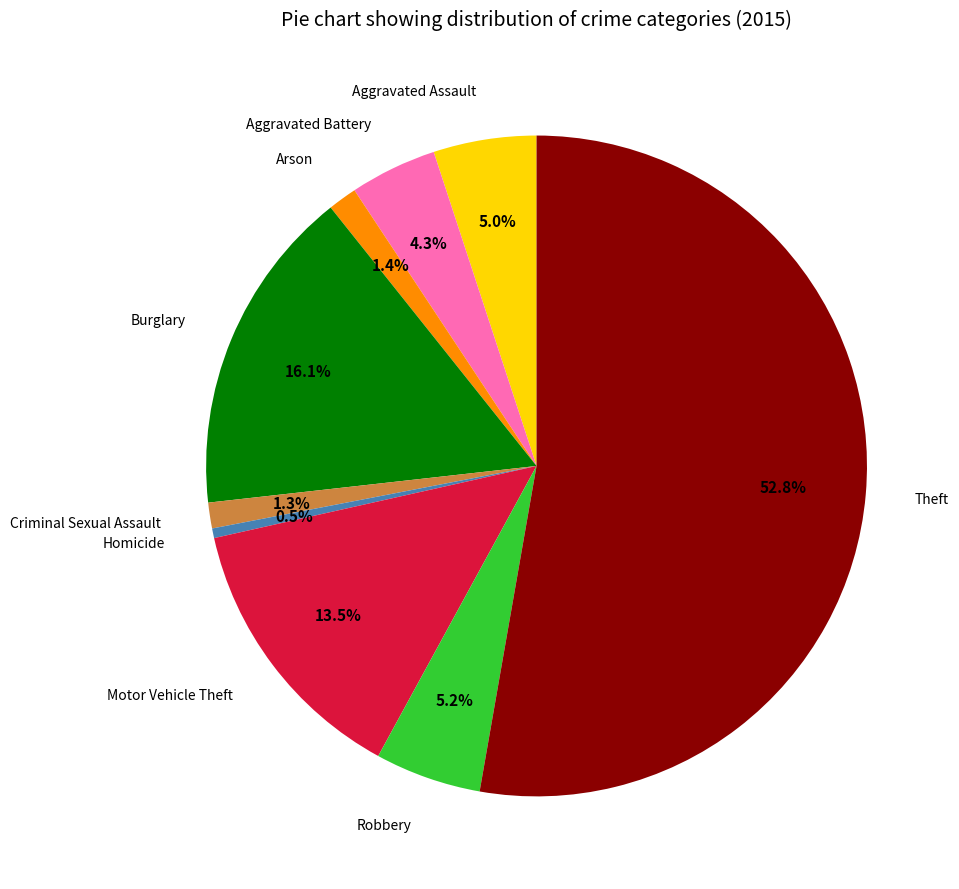

Is there a majority slice in this chart?

Yes